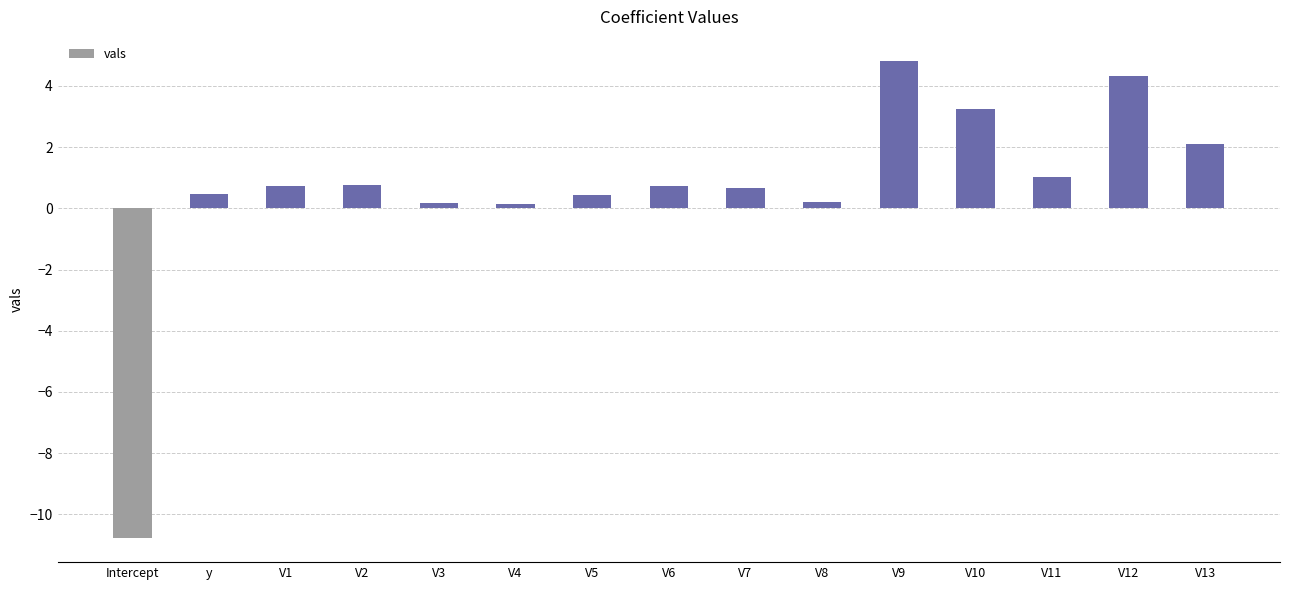

Read the value at V10.

3.2